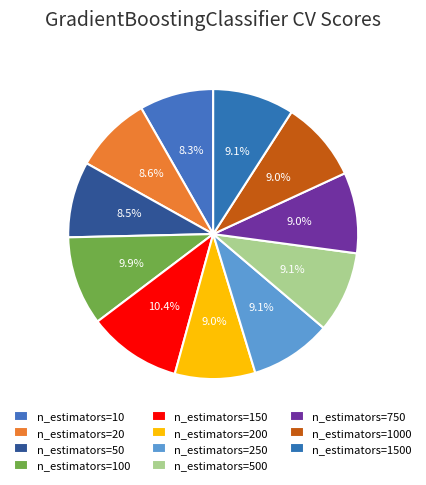

Do n_estimators=250 and n_estimators=1500 together represent more than half of the pie?

No